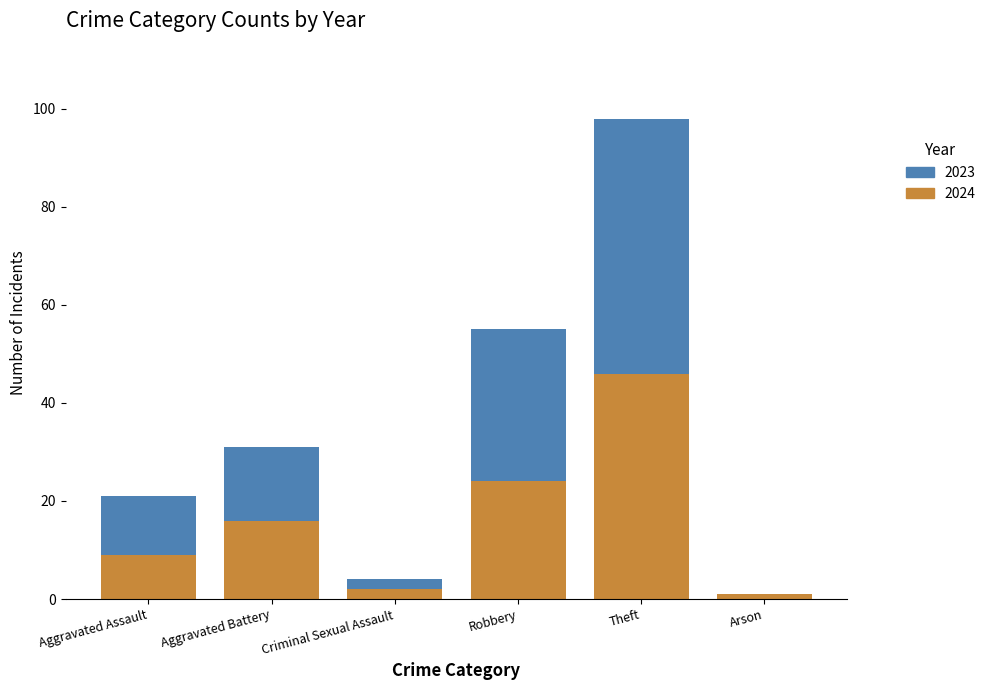

What is the maximum value for 2024?

46